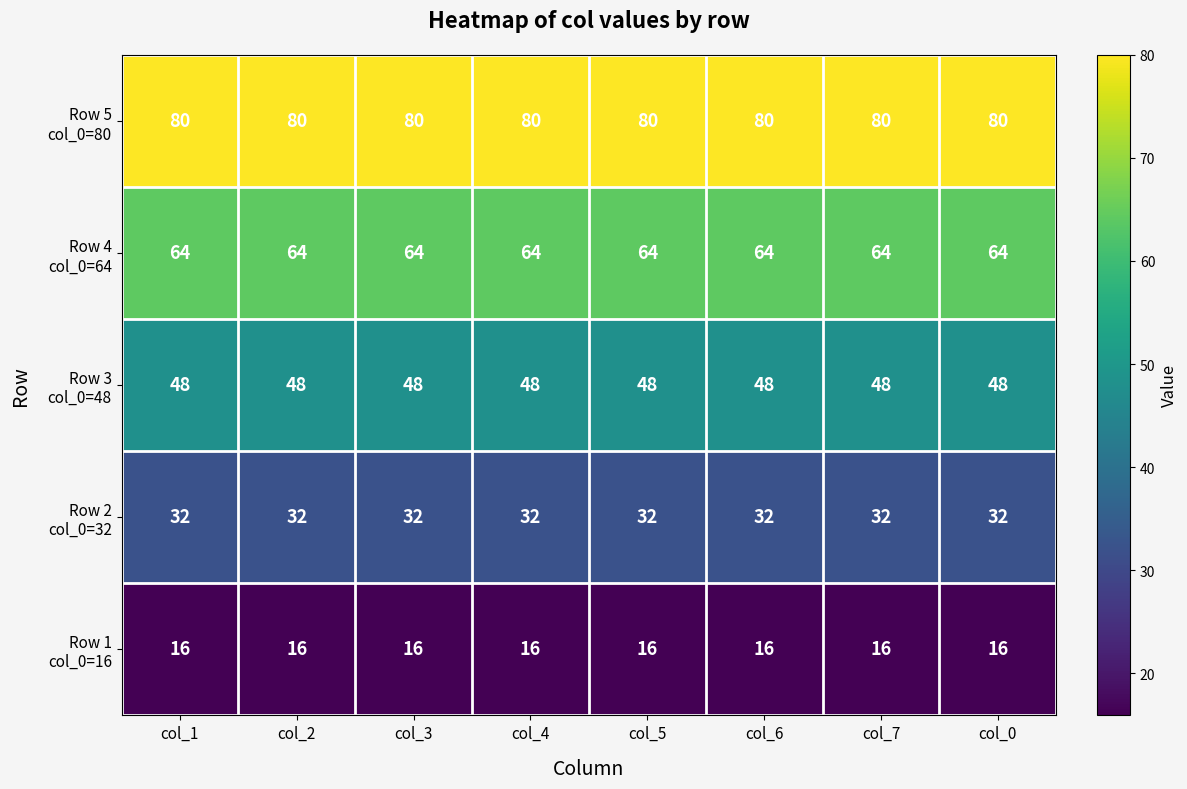

How many categories are shown in the chart?

8